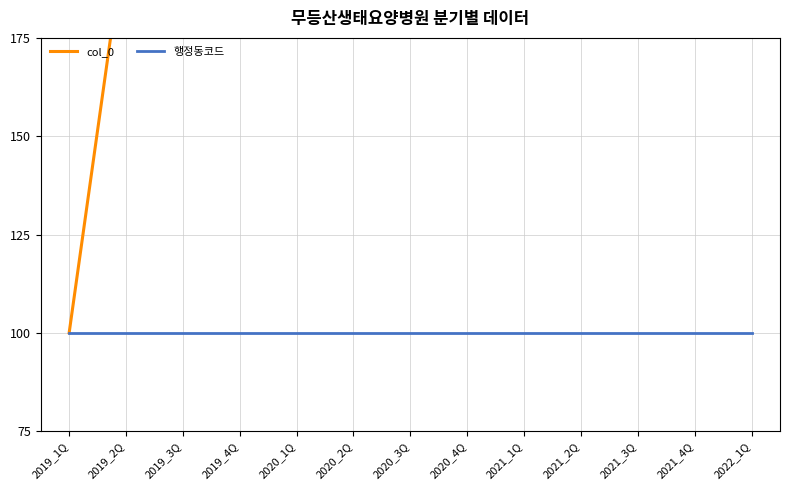

True or false: 행정동코드 has more than 1 interior local peaks.

False